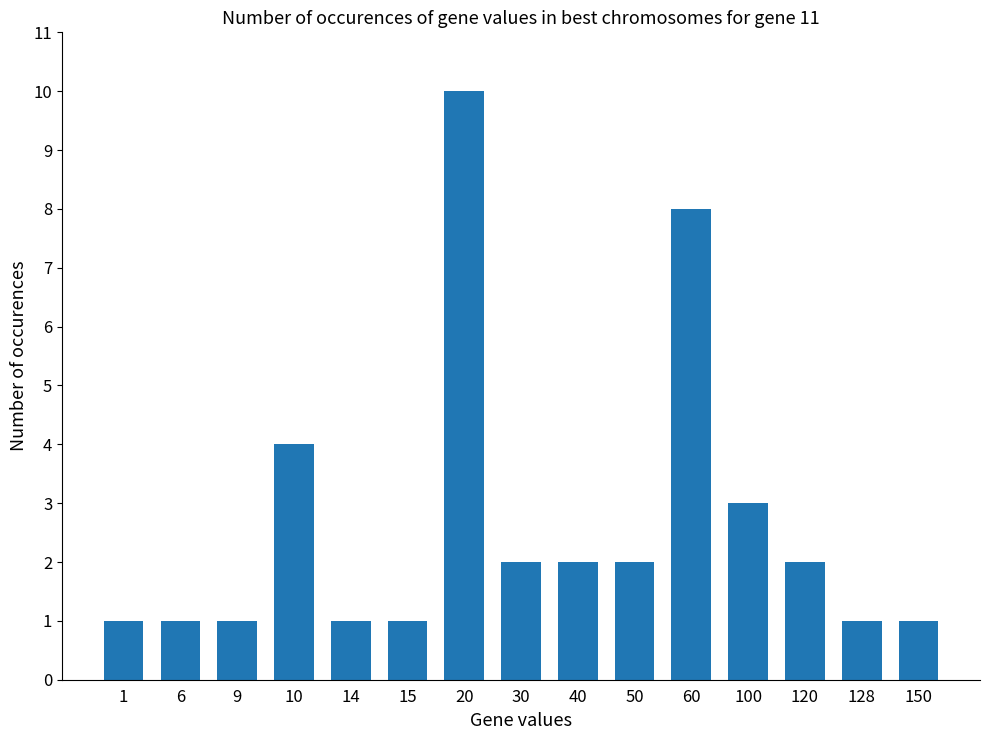

Where is the data nearest to the value 5?

10